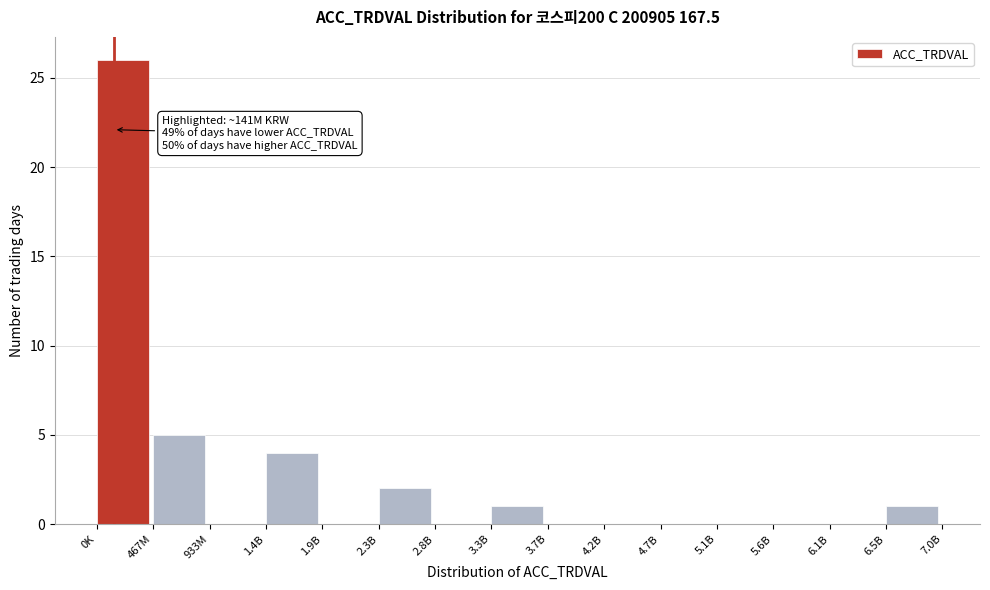

Reading right to left, extract all data points from this chart.

6.5B=1	6.1B=0	5.6B=0	5.1B=0	4.7B=0	4.2B=0	3.7B=0	3.3B=1	2.8B=0	2.3B=2	1.9B=0	1.4B=4	933M=0	467M=5	0K=26